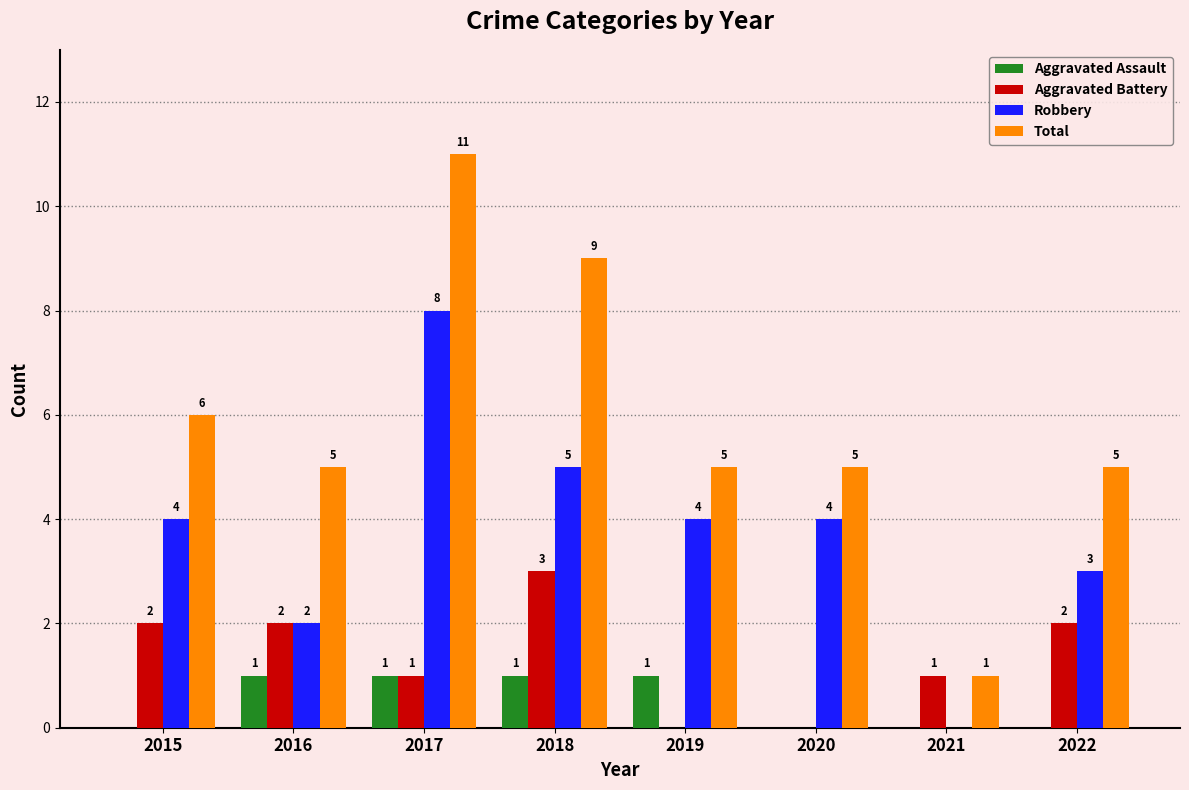

Are the bars horizontal?

No